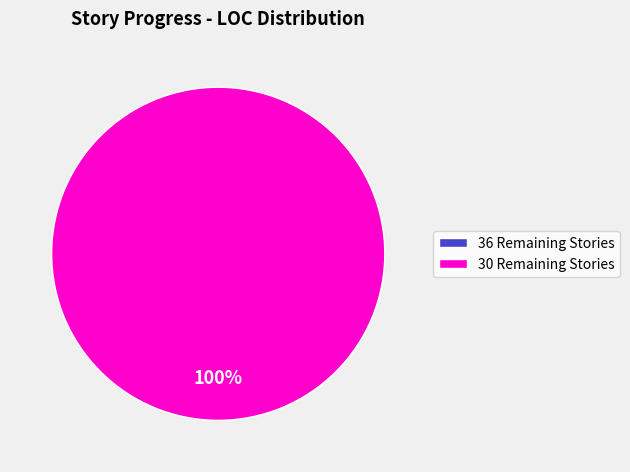

What is the largest slice in the pie chart?

30 Remaining Stories (2014-10-05)